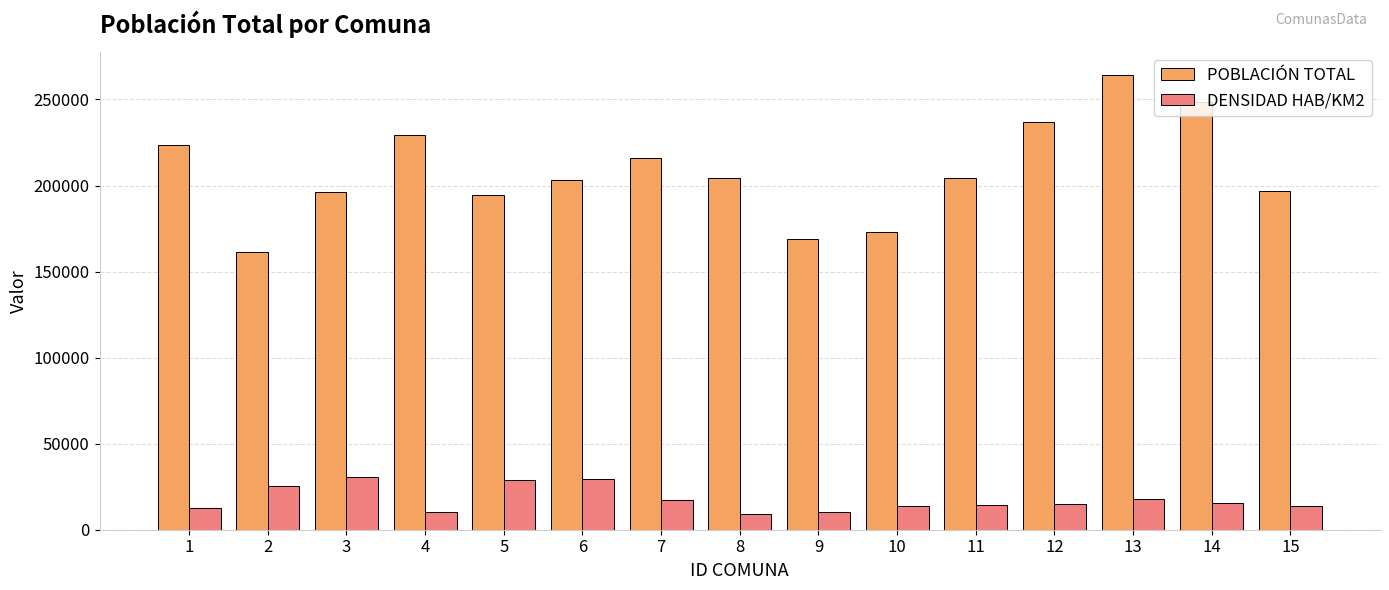

At which category is the sum across all series the highest?

13